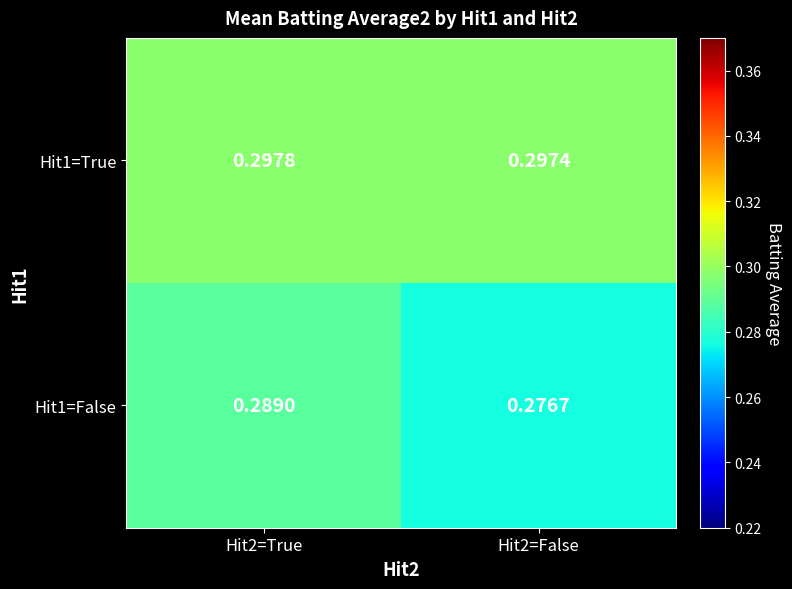

At which category is the sum across all series the highest?

Hit2=True